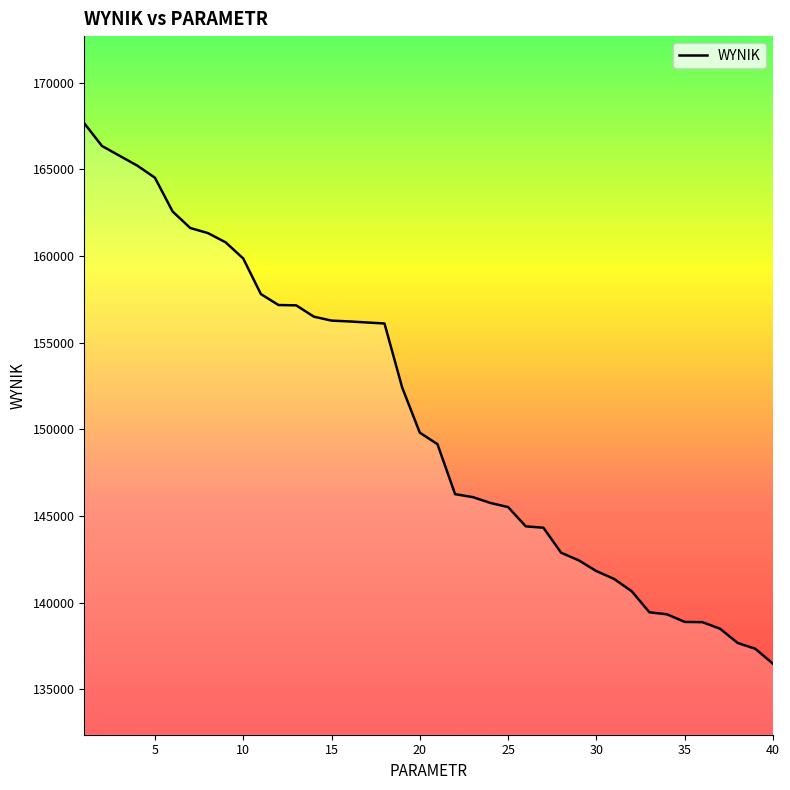

What is the maximum value shown in the chart?

167654.4